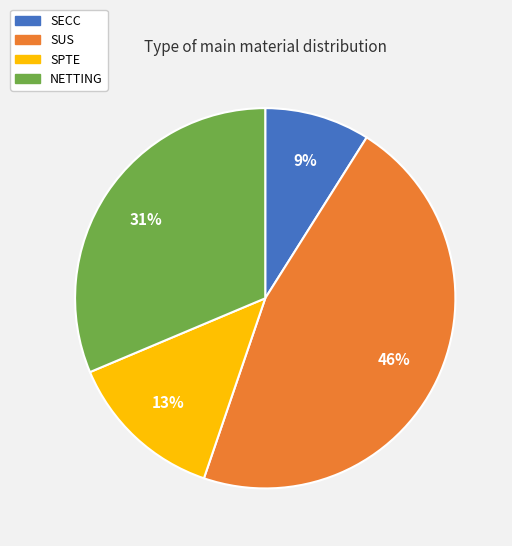

Count the number of slices in the pie.

4